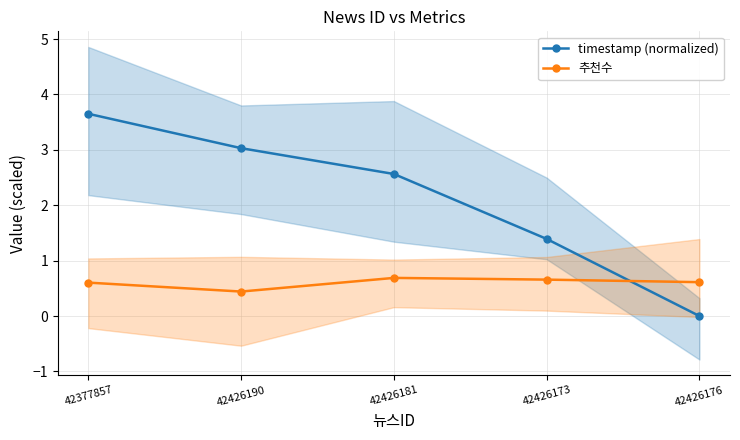

Count the number of categories in the chart.

5